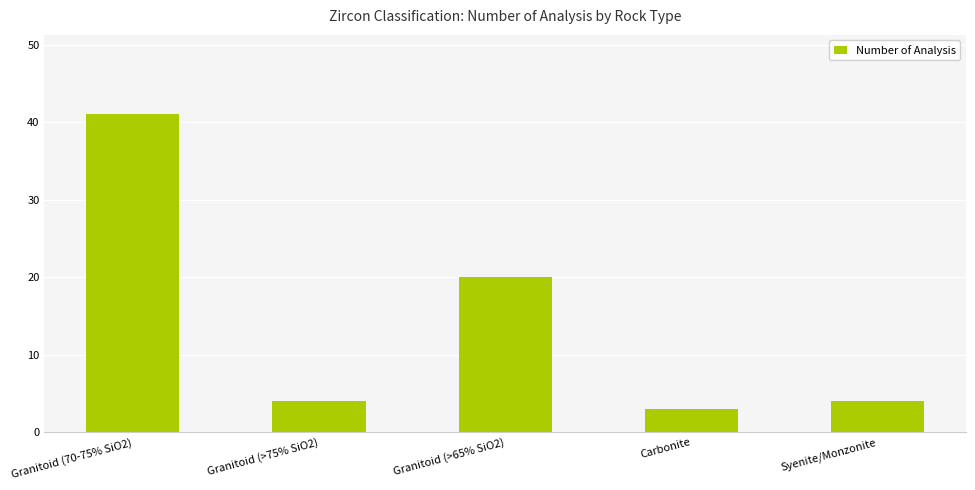

What is the sum of the values at Carbonite and Granitoid (>65% SiO2)?

23